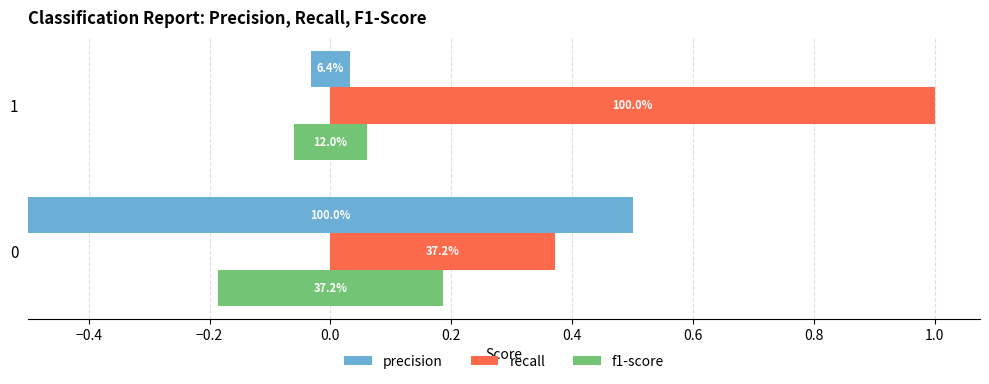

How many f1-score values are between 0 and 1?

2